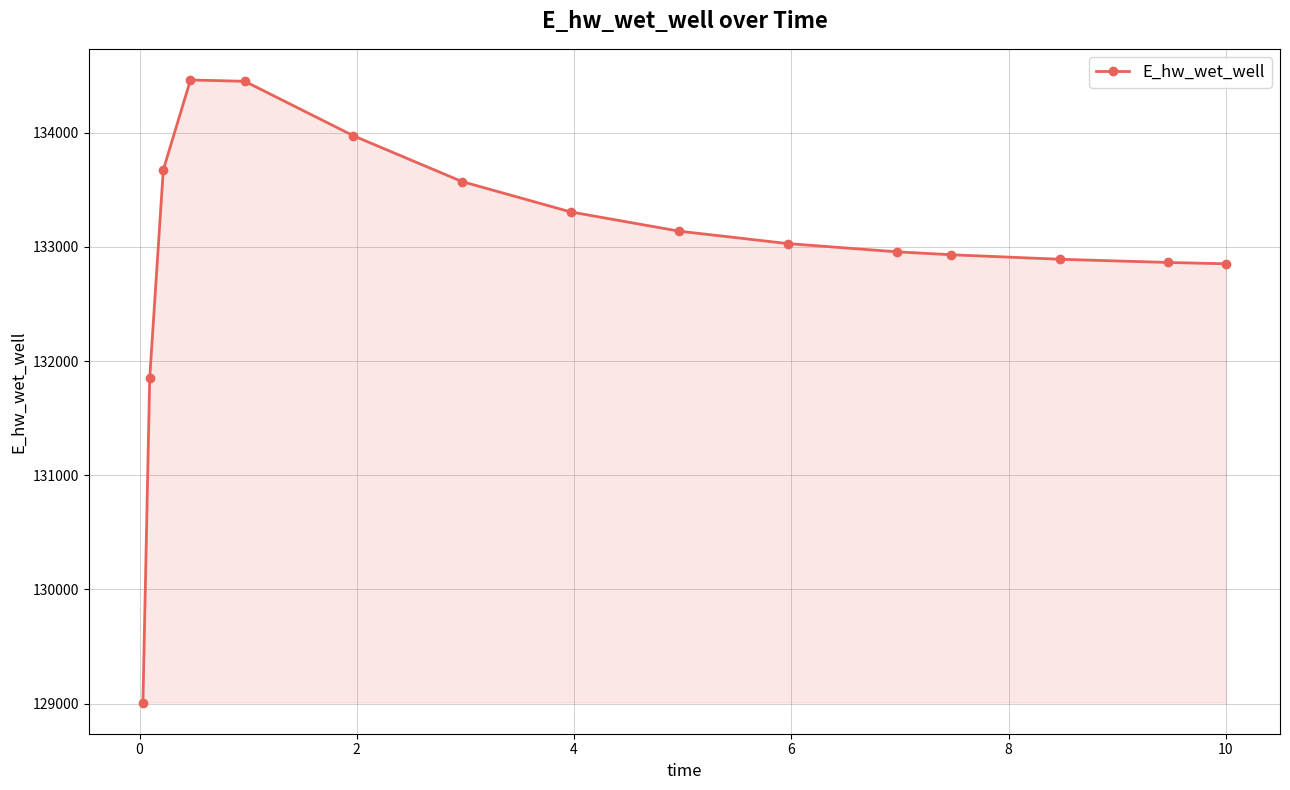

True or false: there are more than 0 points higher than both neighbors.

True